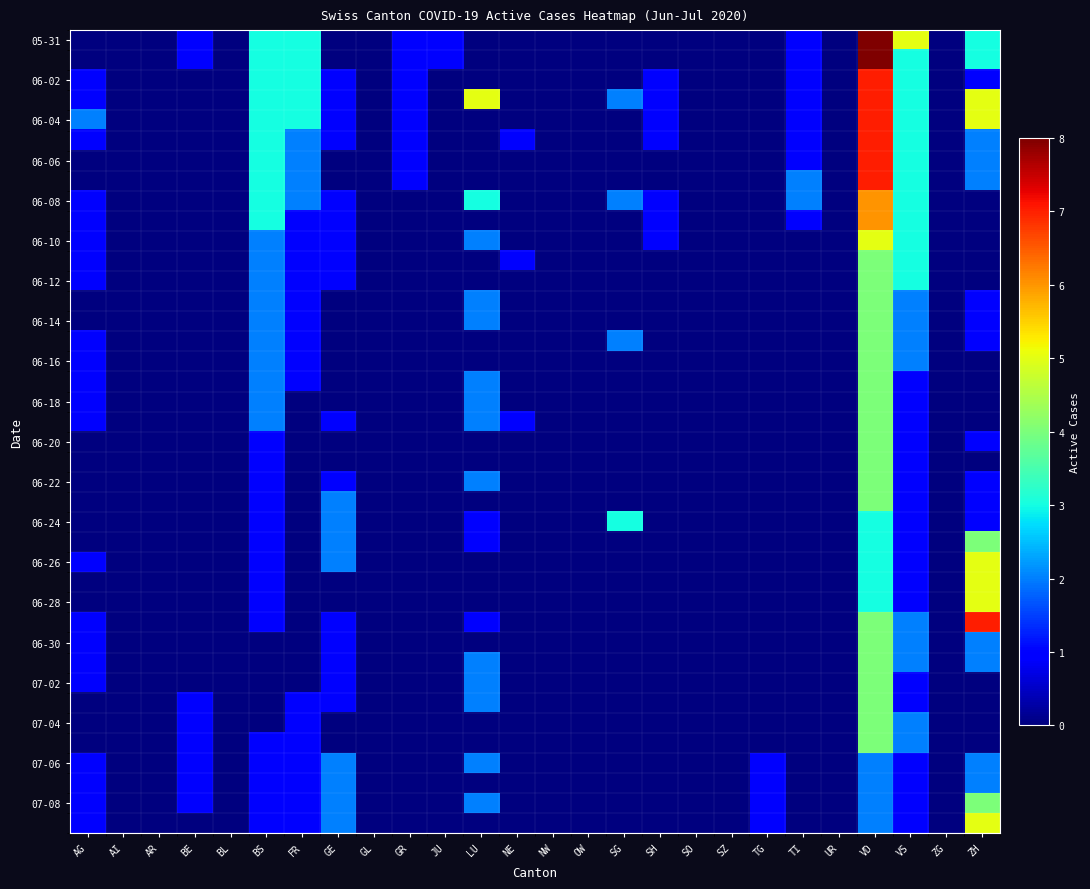

At how many categories does at least one series exceed 3?

4